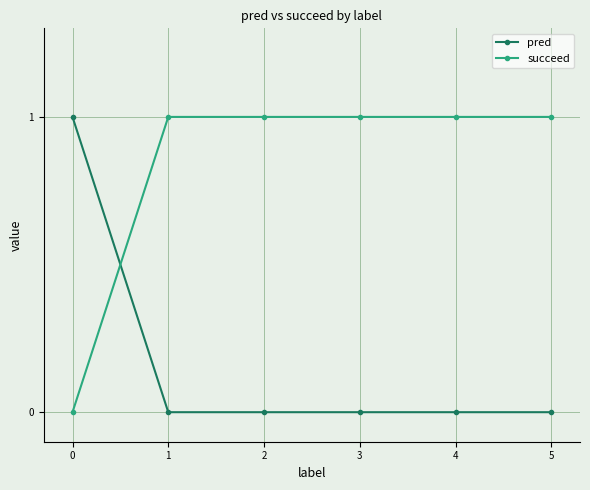

At how many categories does at least one series exceed 0?

6